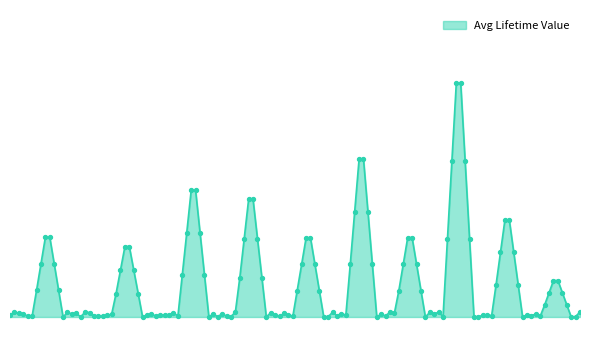

Is this an area chart (filled region under the line)?

Yes